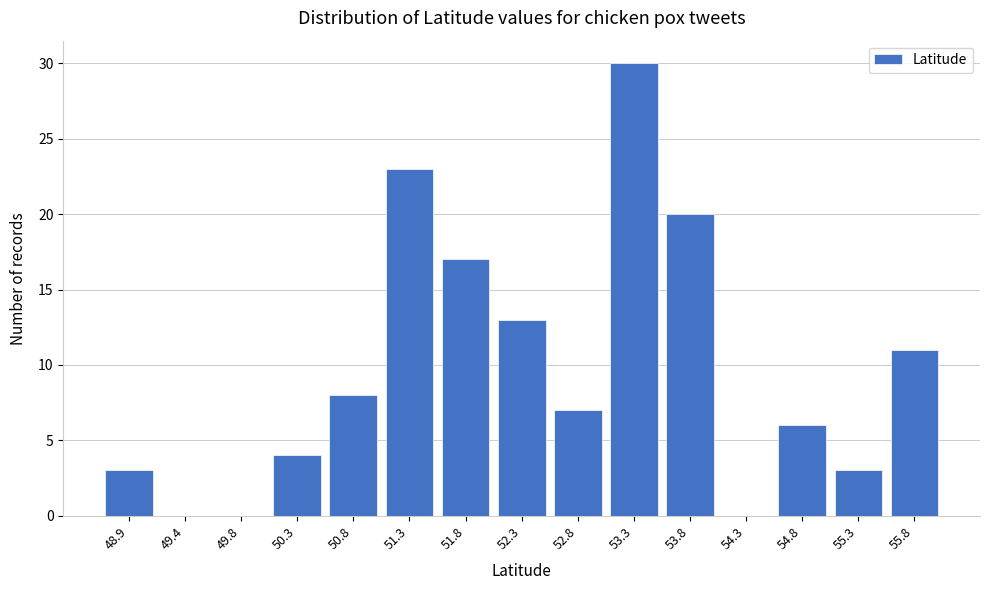

Reading left to right, transcribe all the data shown in this chart.

48.9=3	49.4=0	49.8=0	50.3=4	50.8=8	51.3=23	51.8=17	52.3=13	52.8=7	53.3=30	53.8=20	54.3=0	54.8=6	55.3=3	55.8=11